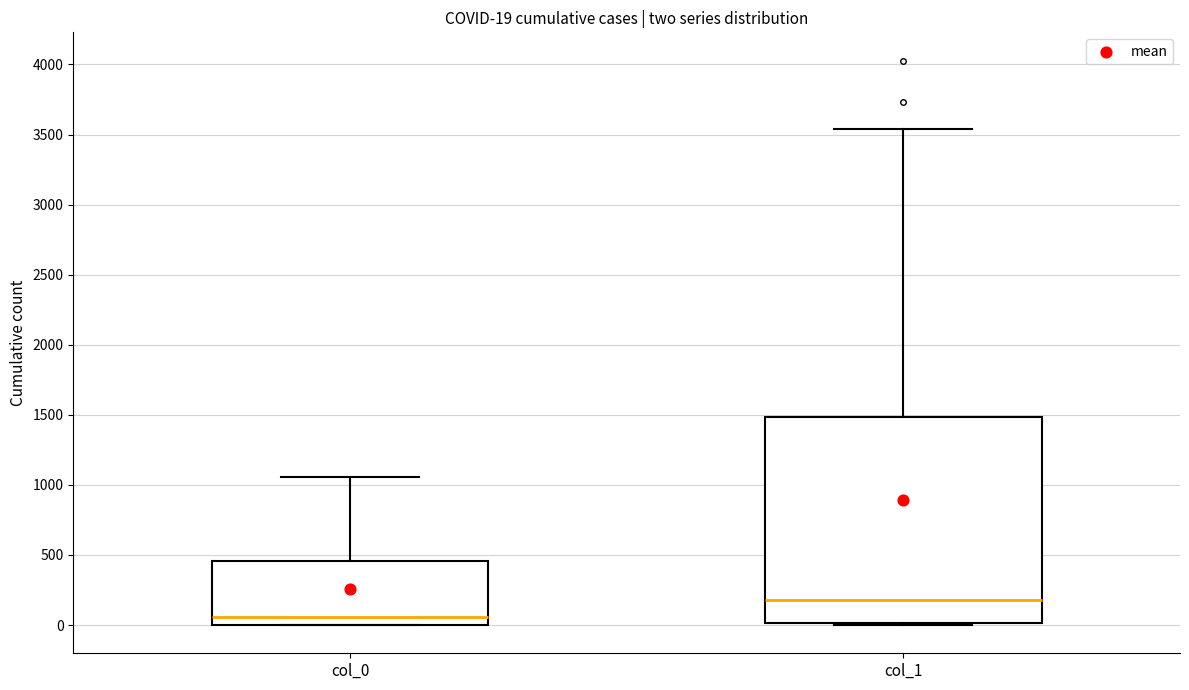

Which box is the tallest, from its lower edge to its upper edge?

col_1